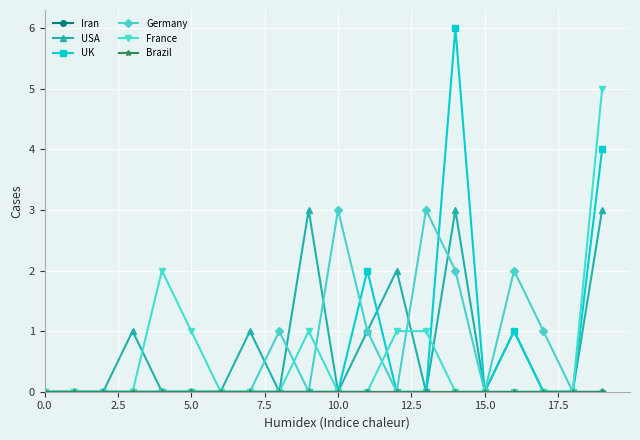

True or false: Brazil and Iran intersect in this chart.

False